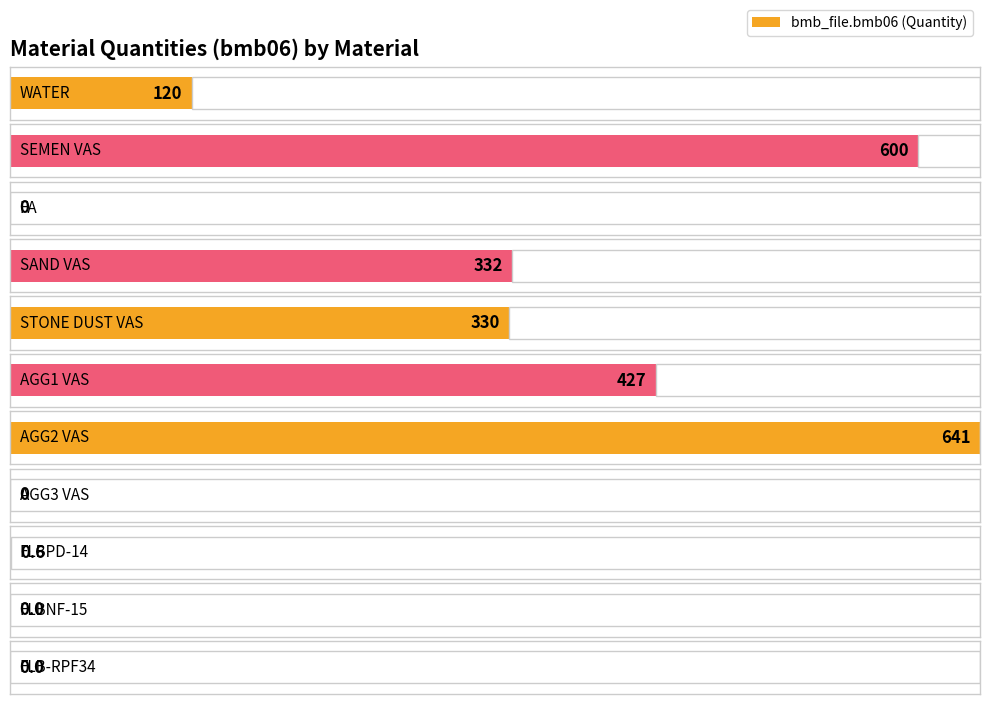

What is the maximum value shown in the chart?

641.0